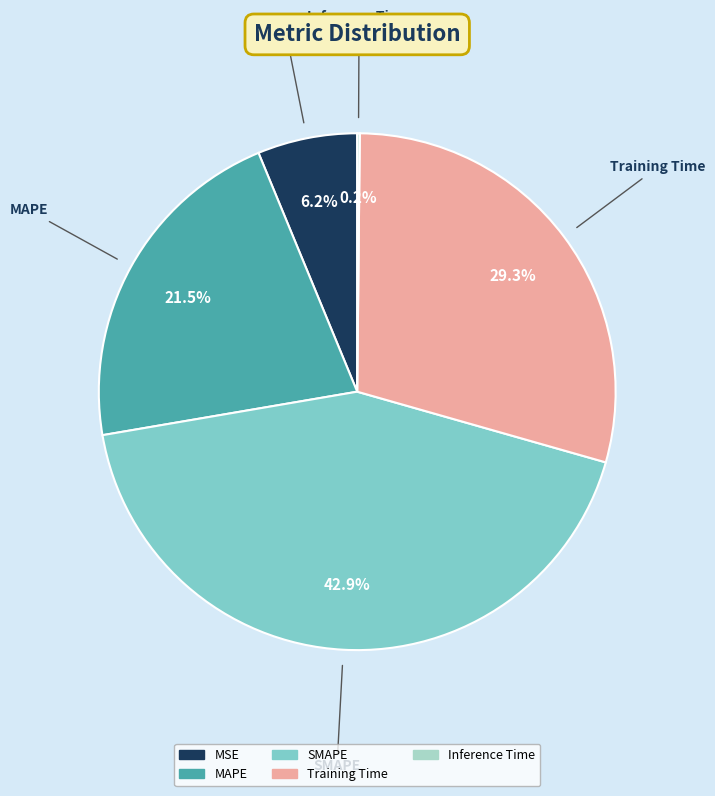

The Training Time slice represents 29% of the pie. True or false?

True